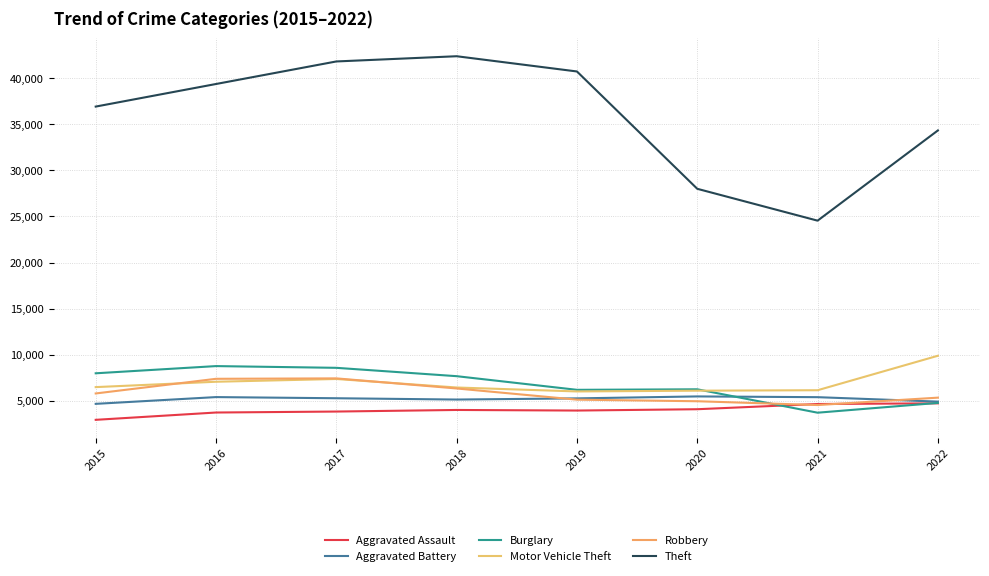

How many distinct data groups are displayed?

6